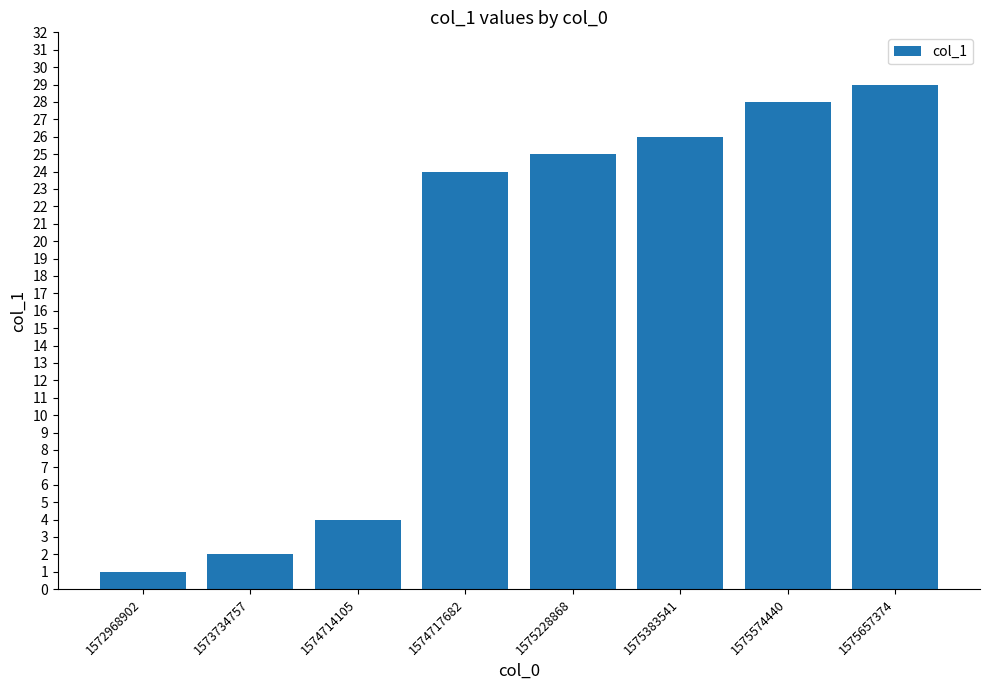

What is the difference between the maximum and minimum values?

28